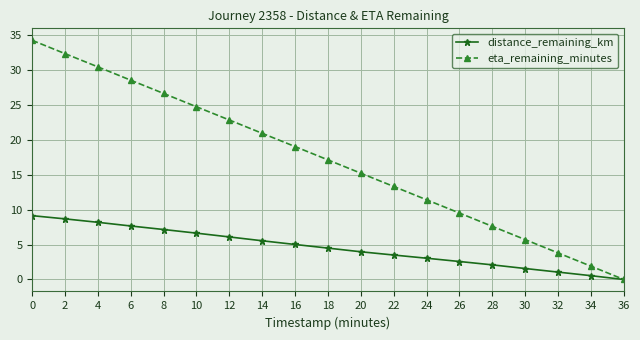

Which series has the largest range (max minus min)?

eta_remaining_minutes